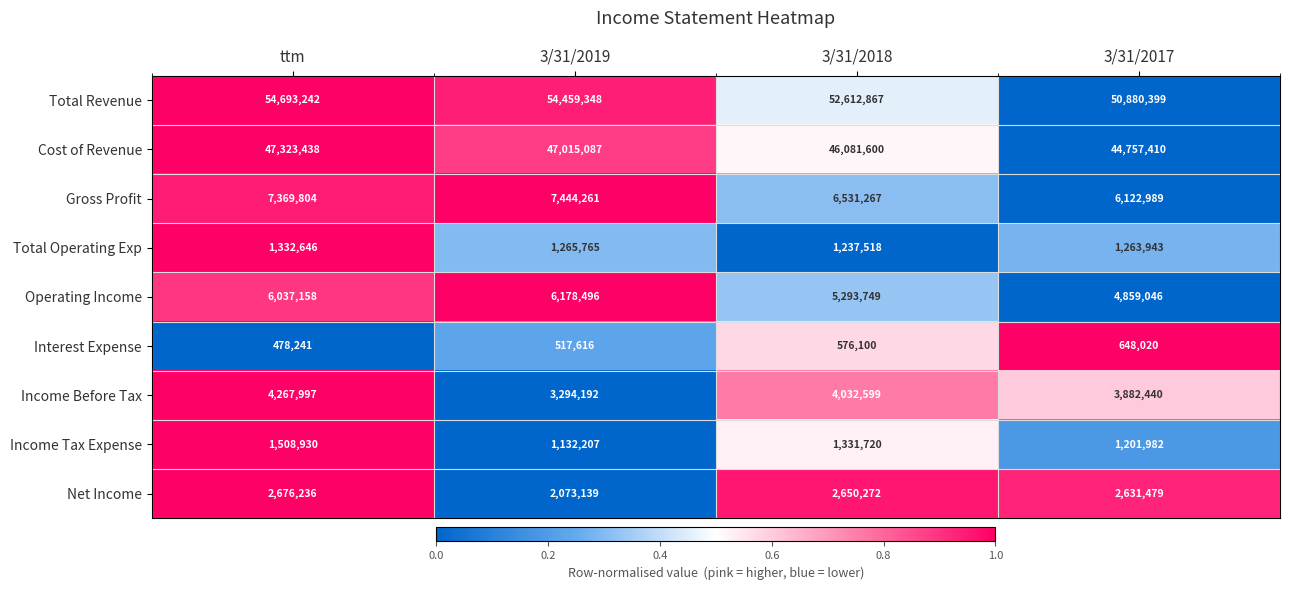

Which series has the largest total across all categories?

Total Revenue